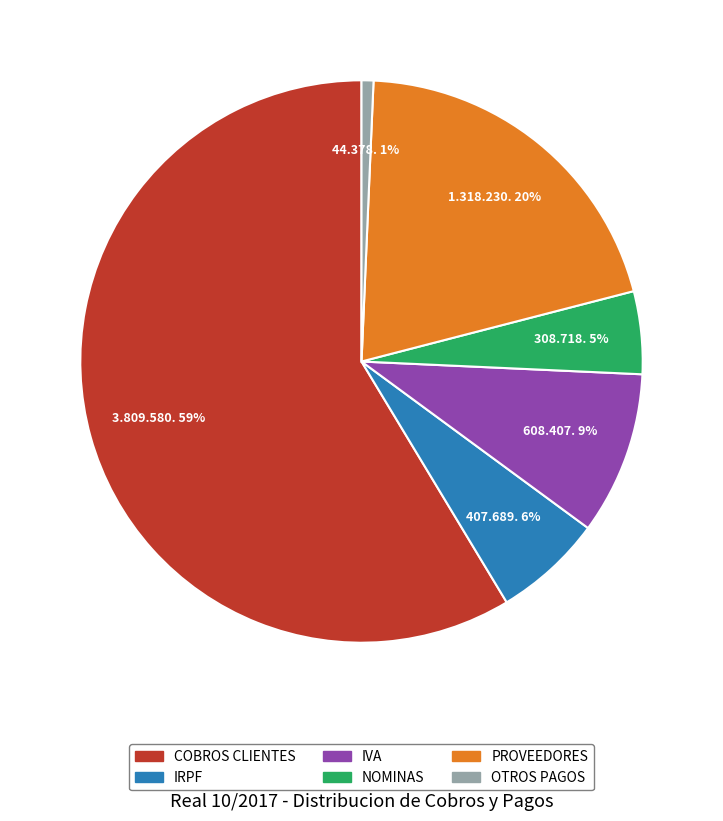

Combined, do IRPF and OTROS PAGOS account for over 50%?

No